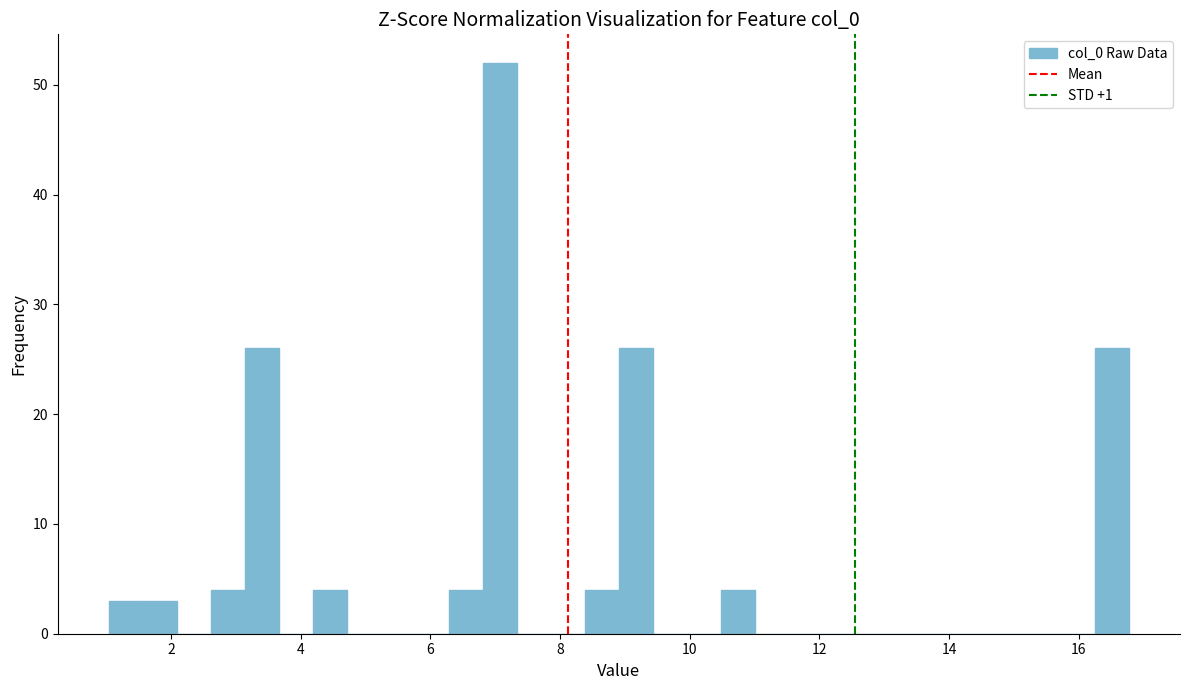

Read against the x-axis, roughly where is the centre of the tallest bar?

7.0